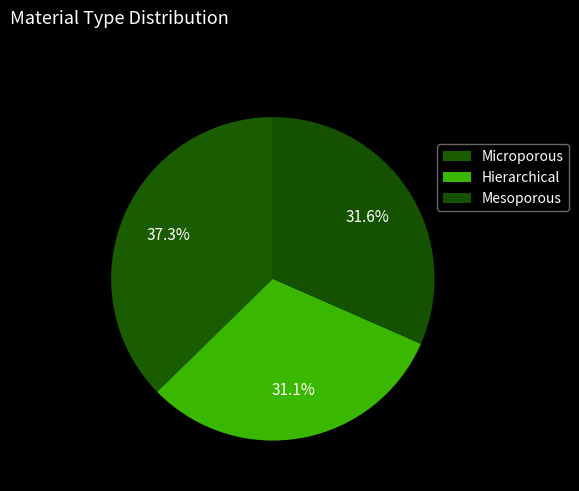

Which category has the smallest portion of the pie?

Hierarchical